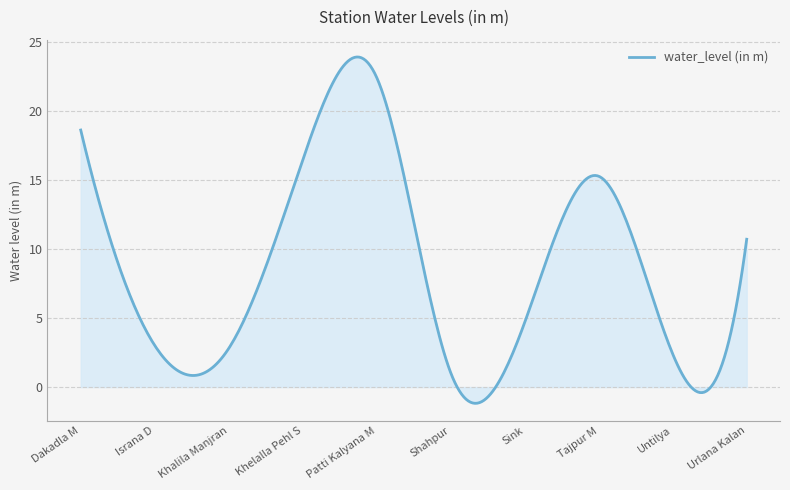

What is the maximum value shown in the chart?

23.9